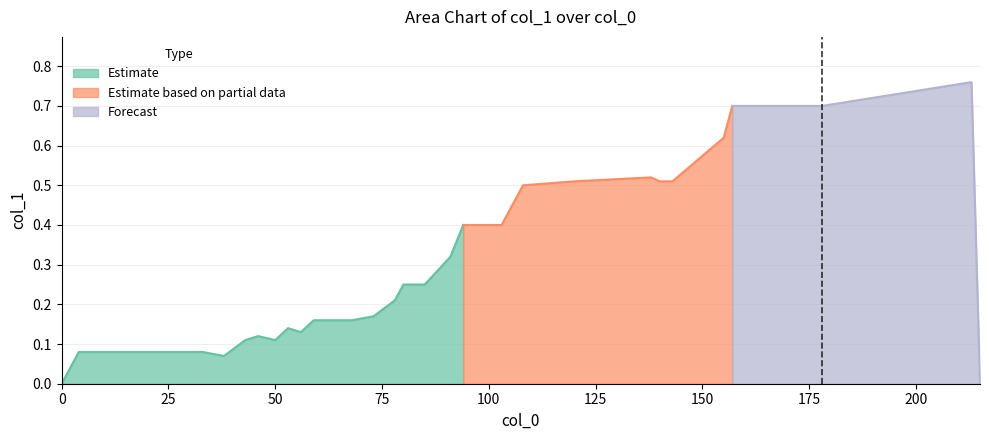

Is it true that the value at 50 is 0.1?

False